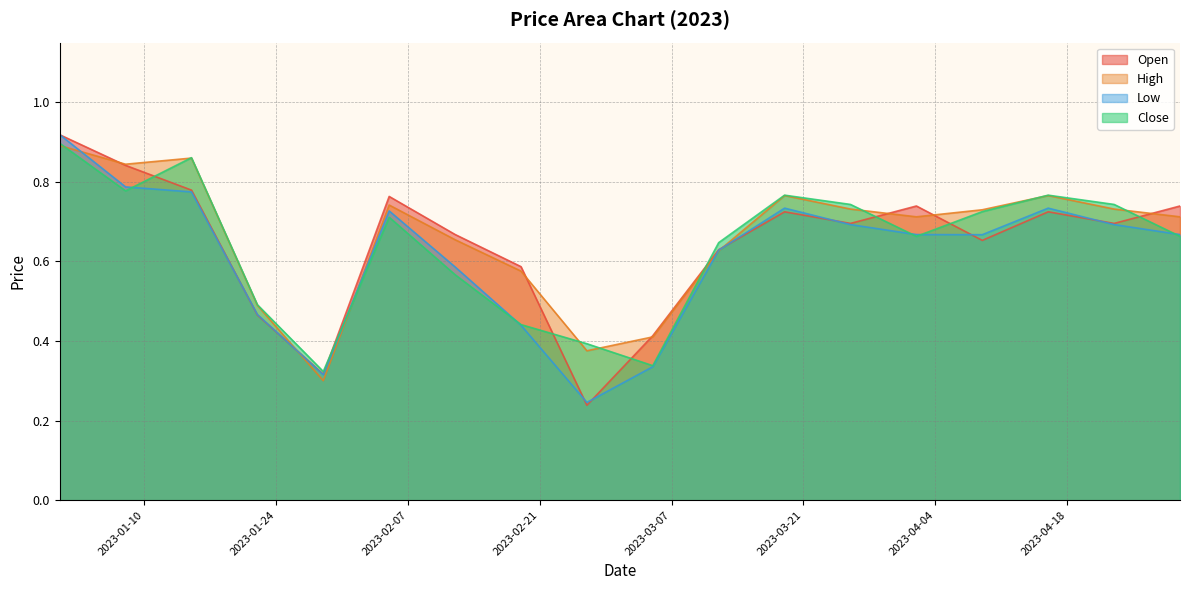

At which category does Close reach its first local valley?

2023-01-08